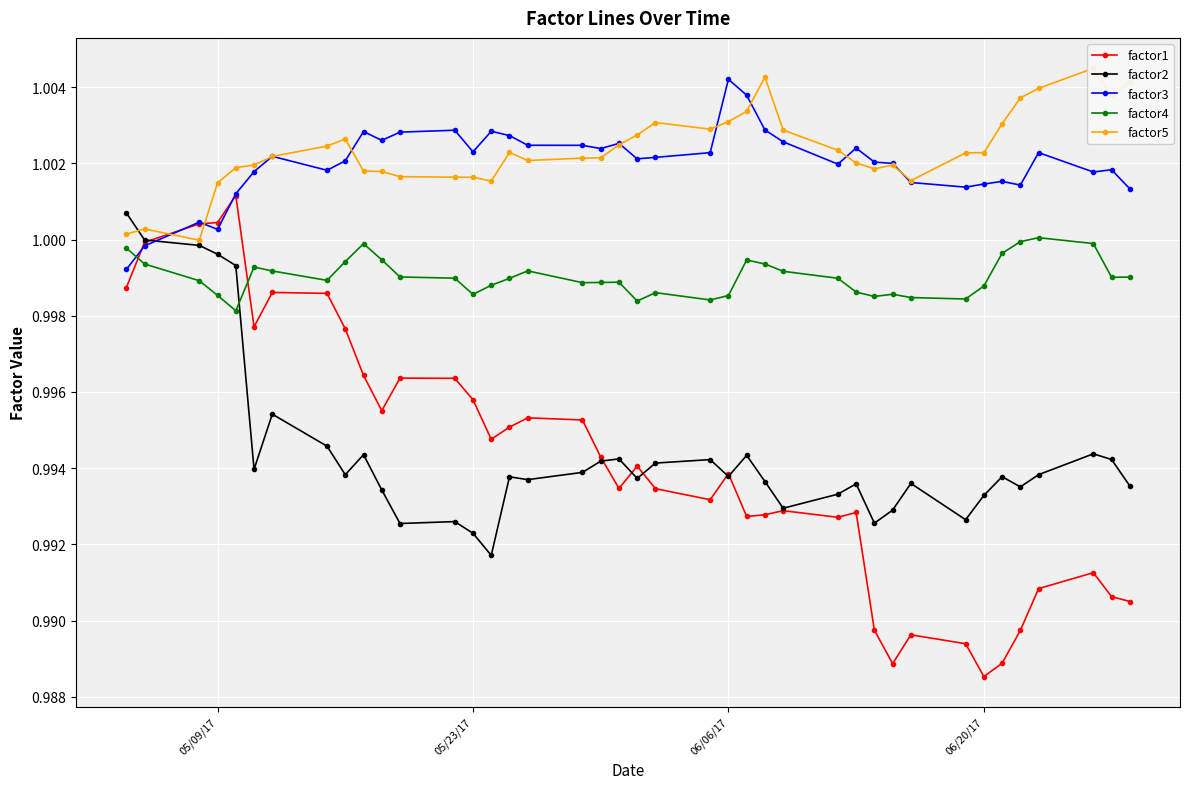

The value of factor2 at 06/20/17 is 1.8. True or false?

False